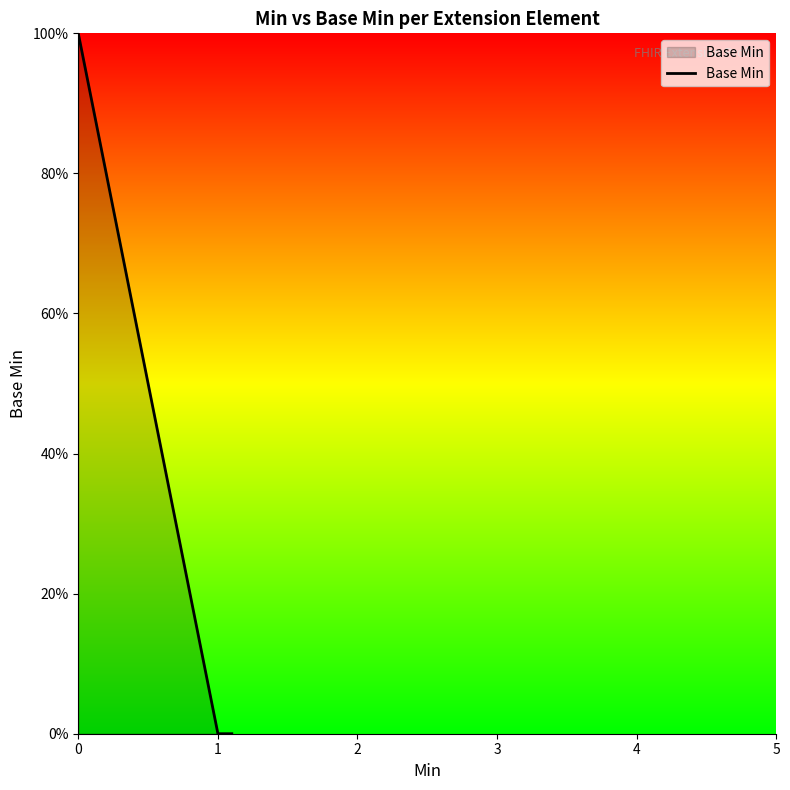

Does the chart display data point markers on the line(s)?

No